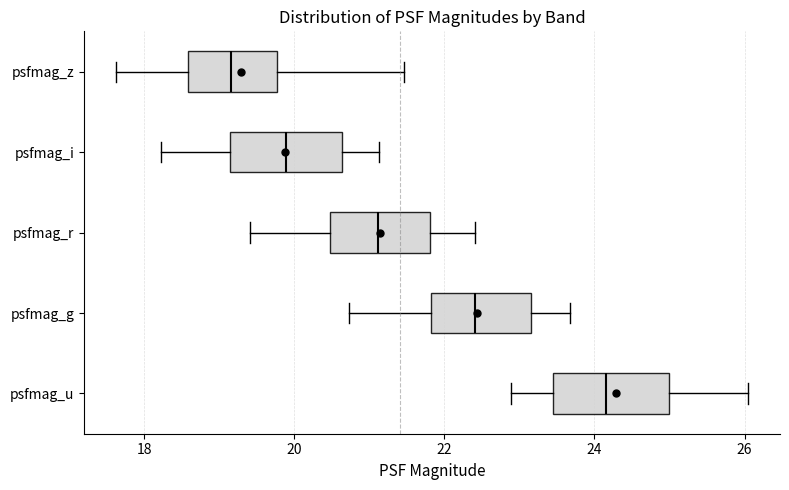

Where is the left edge of the box for psfmag_u on the x-axis? The values are not printed on the chart, so give them approximately, as read against the axis.

23.4